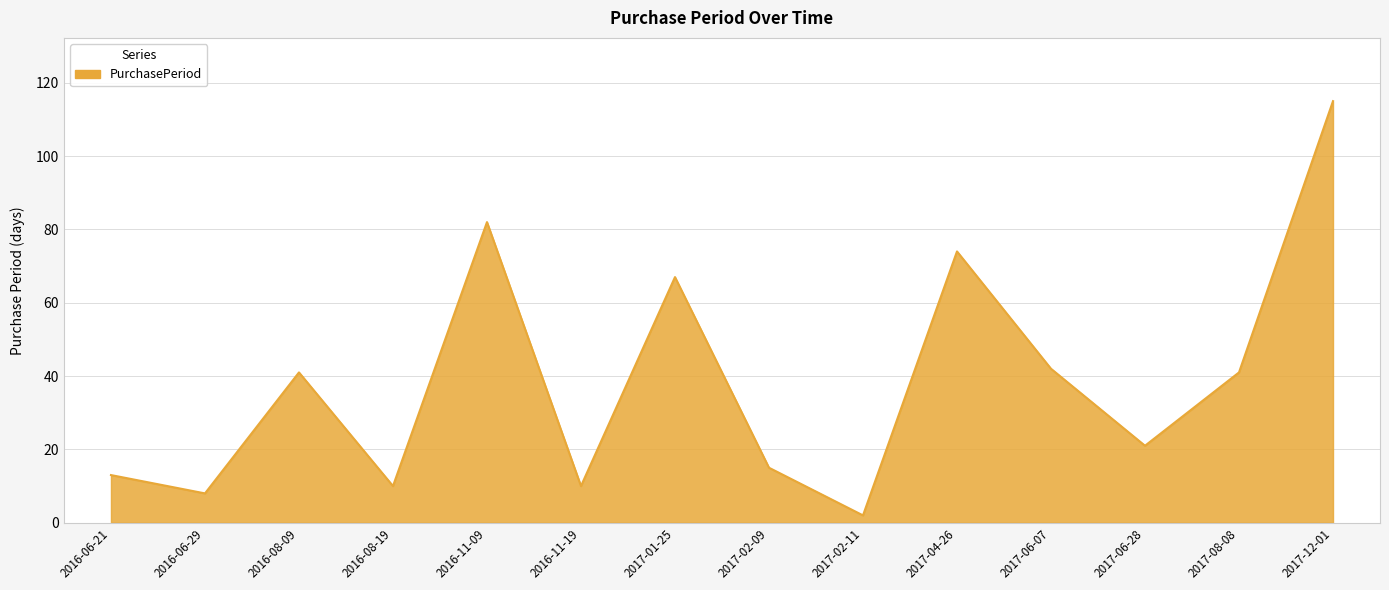

Reading left to right, list all the values displayed in this chart.

2016-06-21=13	2016-06-29=8	2016-08-09=41	2016-08-19=10	2016-11-09=82	2016-11-19=10	2017-01-25=67	2017-02-09=15	2017-02-11=2	2017-04-26=74	2017-06-07=42	2017-06-28=21	2017-08-08=41	2017-12-01=115